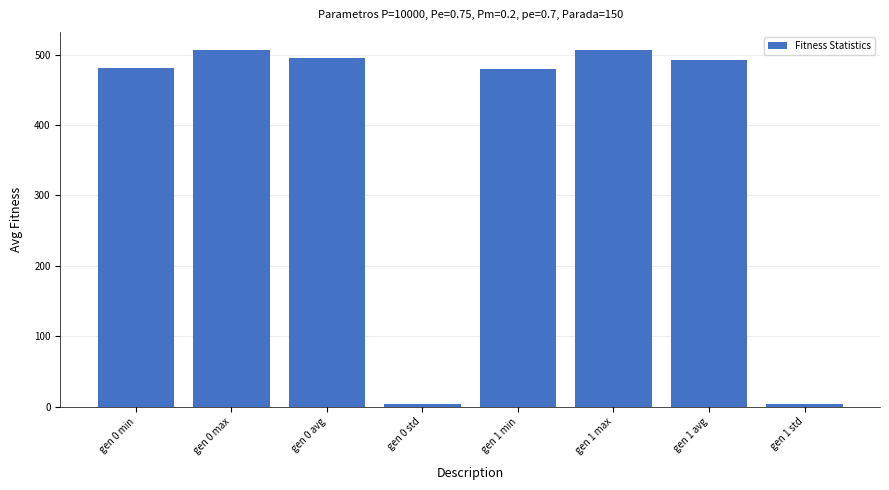

Does the chart contain stacked bars?

No